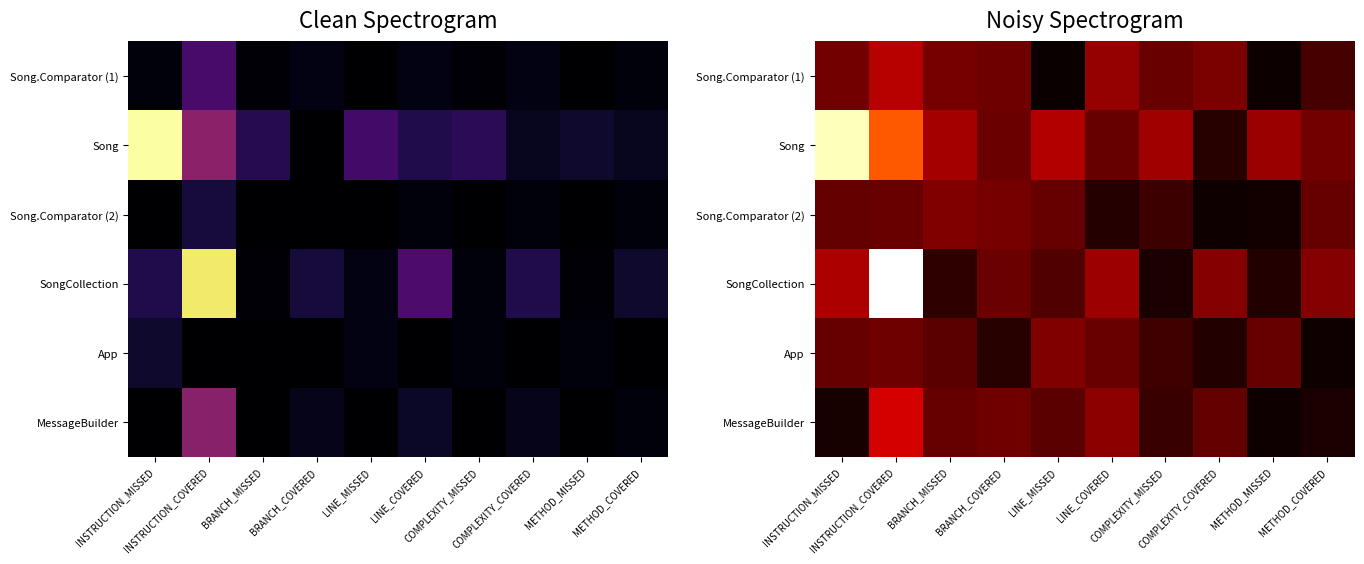

Where is Song.Comparator (2) nearest to the value 16?

COMPLEXITY_MISSED